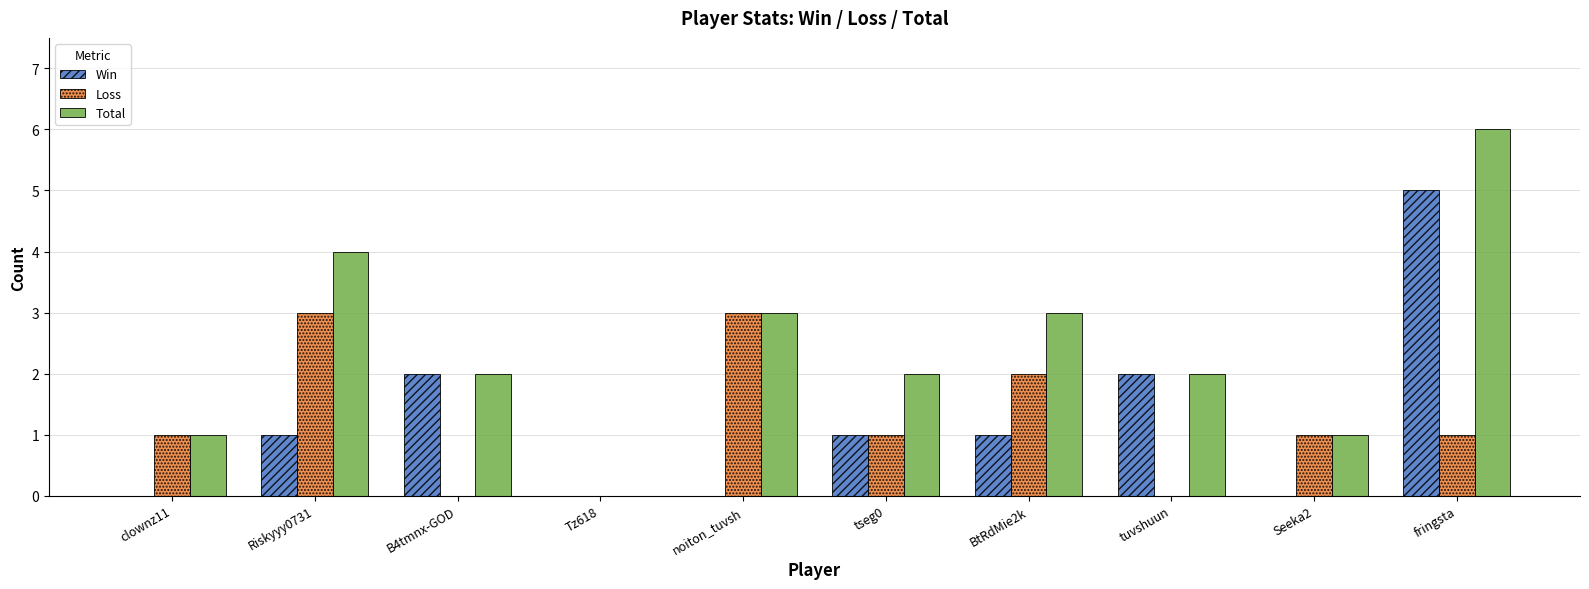

Which series changed the most between noiton_tuvsh and tuvshuun?

Loss